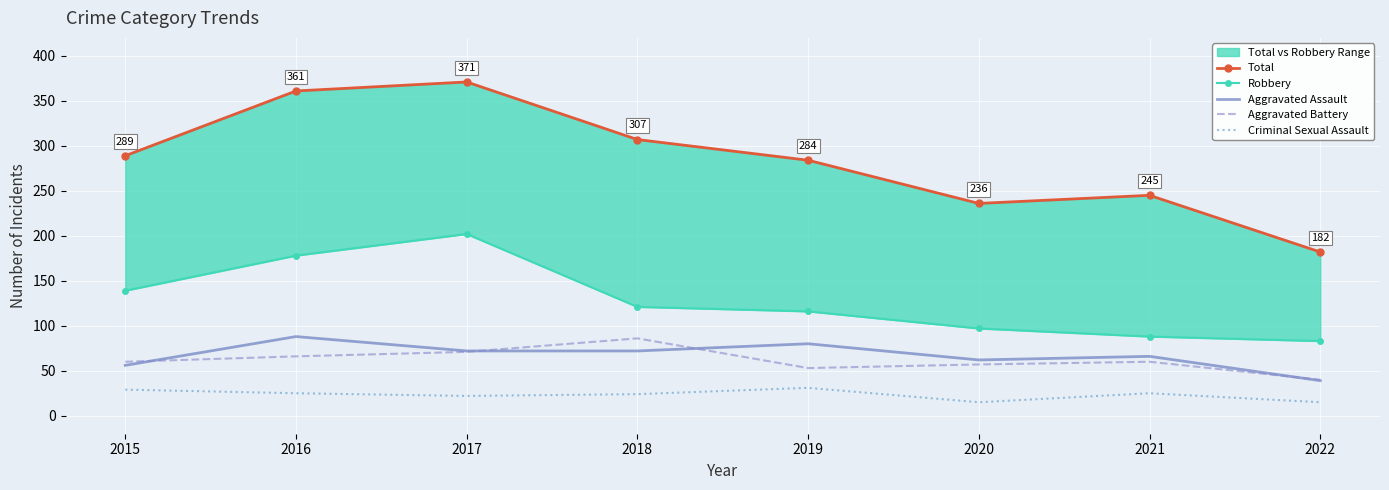

Rank the series at 2018 from lowest to highest value.

Criminal Sexual Assault, Aggravated Assault, Aggravated Battery, Robbery, Total